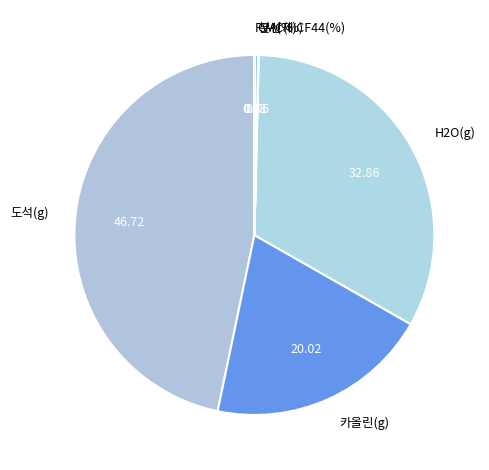

What is the largest slice in the pie chart?

도석(g)